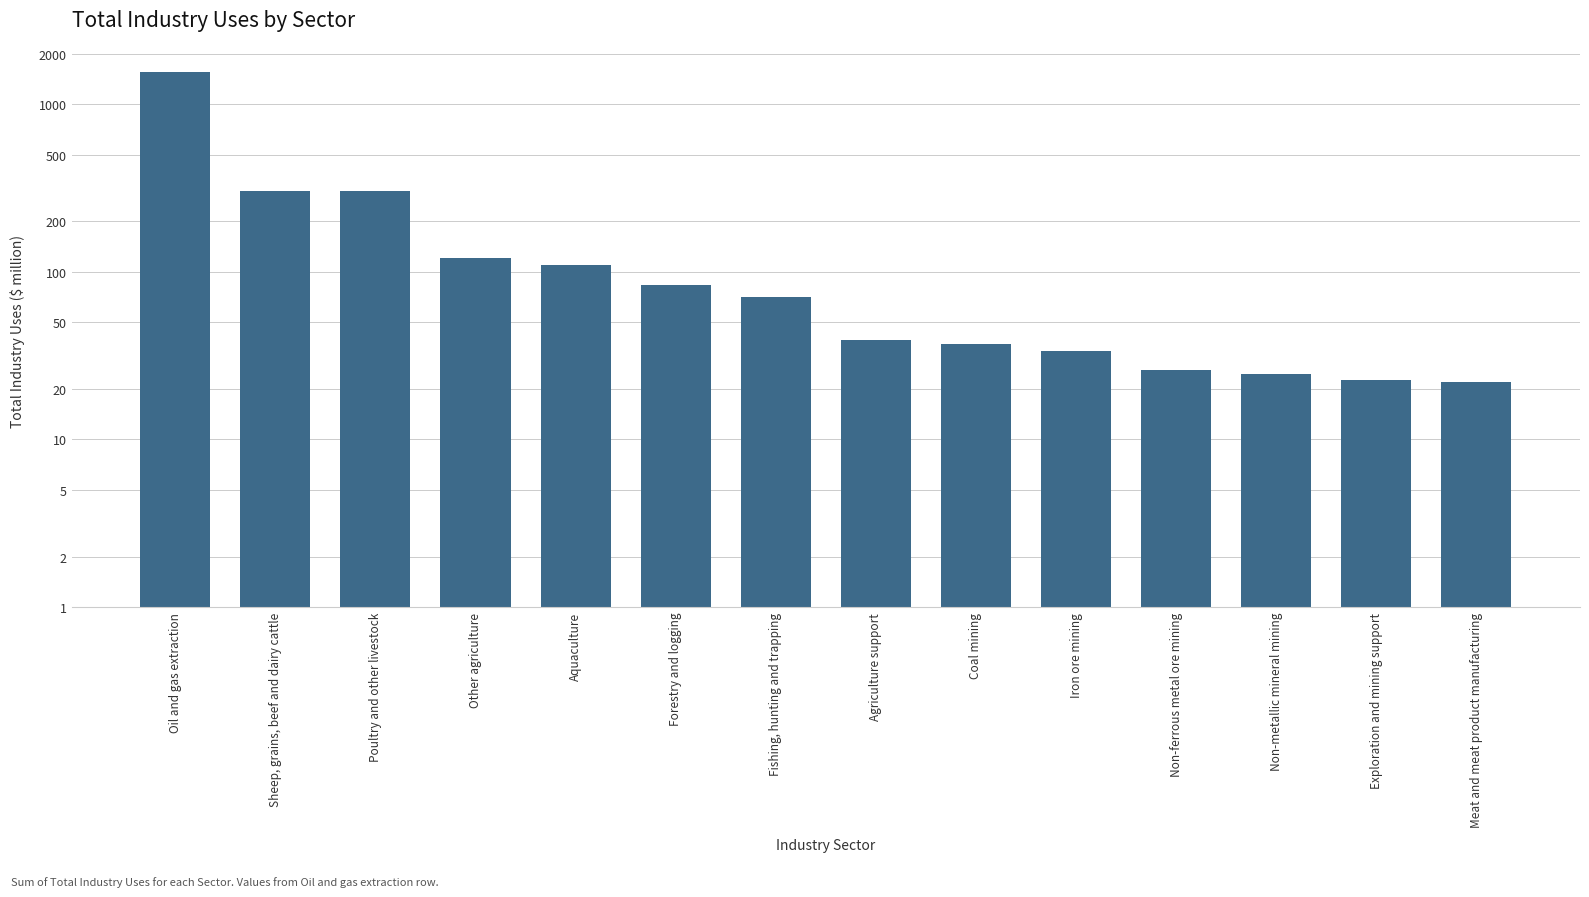

Count the number of categories in the chart.

14